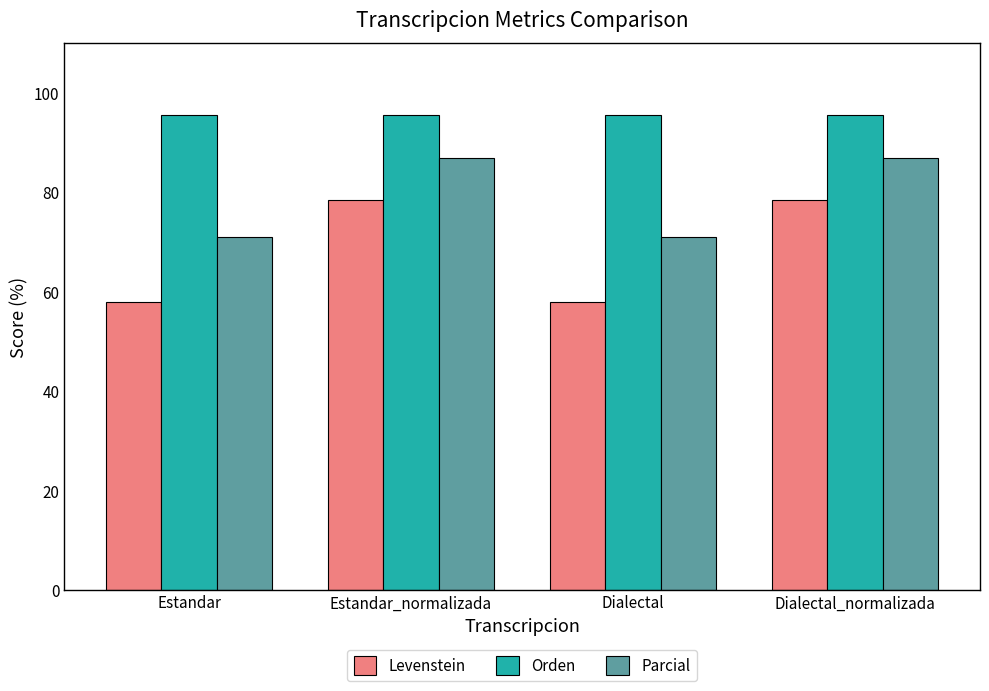

At how many categories does at least one series exceed 71?

4